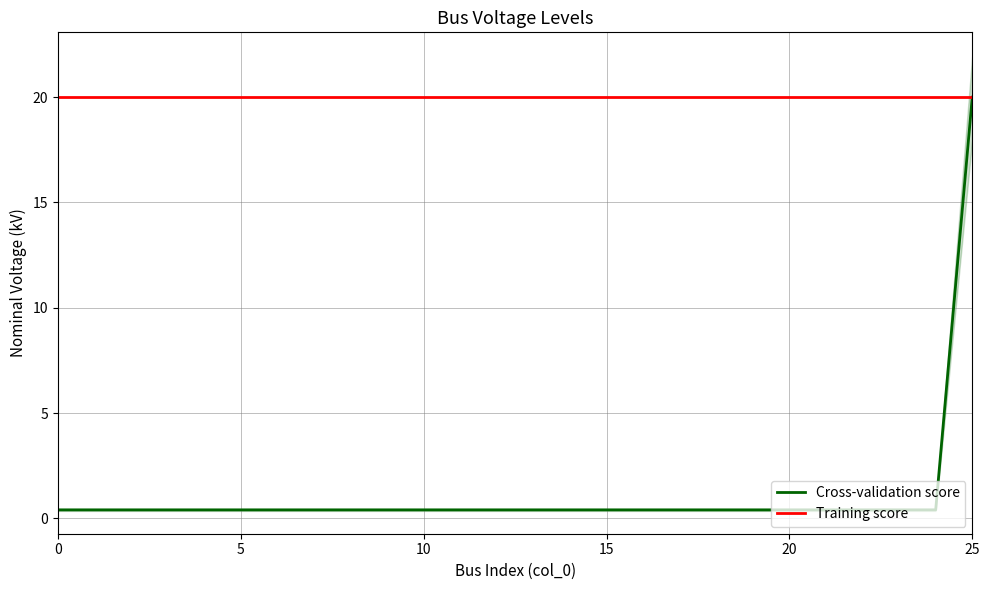

Reading right to left, list all the values displayed in this chart.

Cross-validation score: 20.0	0.4	0.4	0.4	0.4	0.4	0.4	0.4	0.4	0.4	0.4	0.4	0.4	0.4	0.4	0.4	0.4	0.4	0.4	0.4	0.4	0.4	0.4	0.4	0.4	0.4
Training score: 20.0	20.0	20.0	20.0	20.0	20.0	20.0	20.0	20.0	20.0	20.0	20.0	20.0	20.0	20.0	20.0	20.0	20.0	20.0	20.0	20.0	20.0	20.0	20.0	20.0	20.0